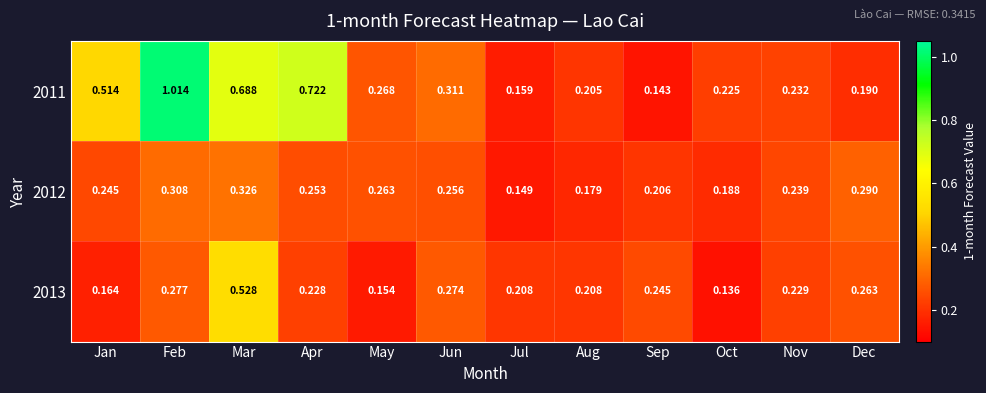

At which label is 2012 closest to 0?

Jul